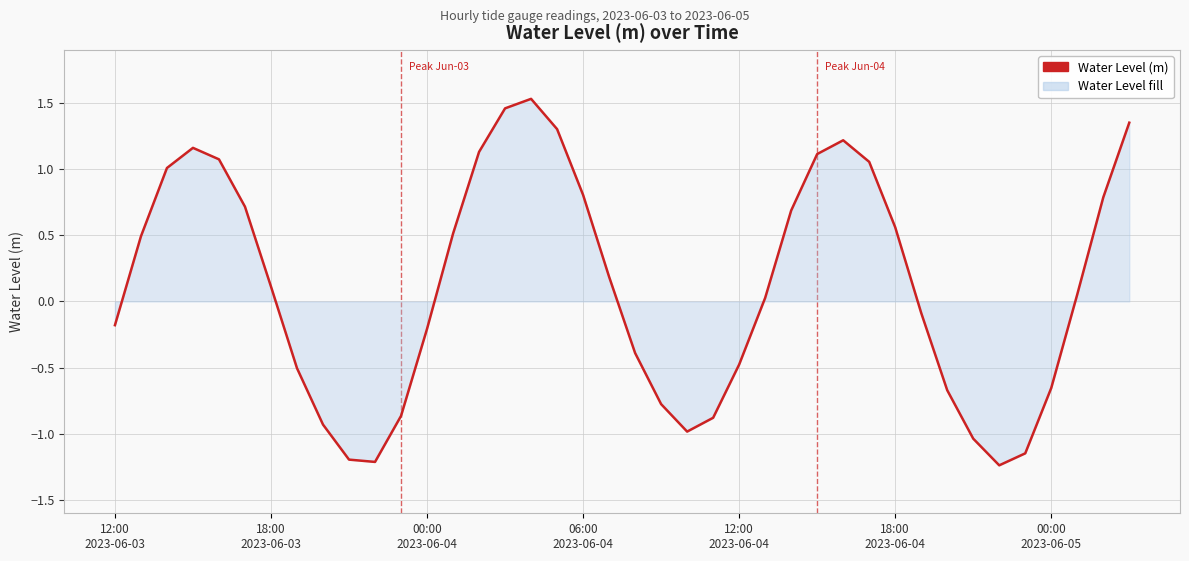

How many values are below 0?

18